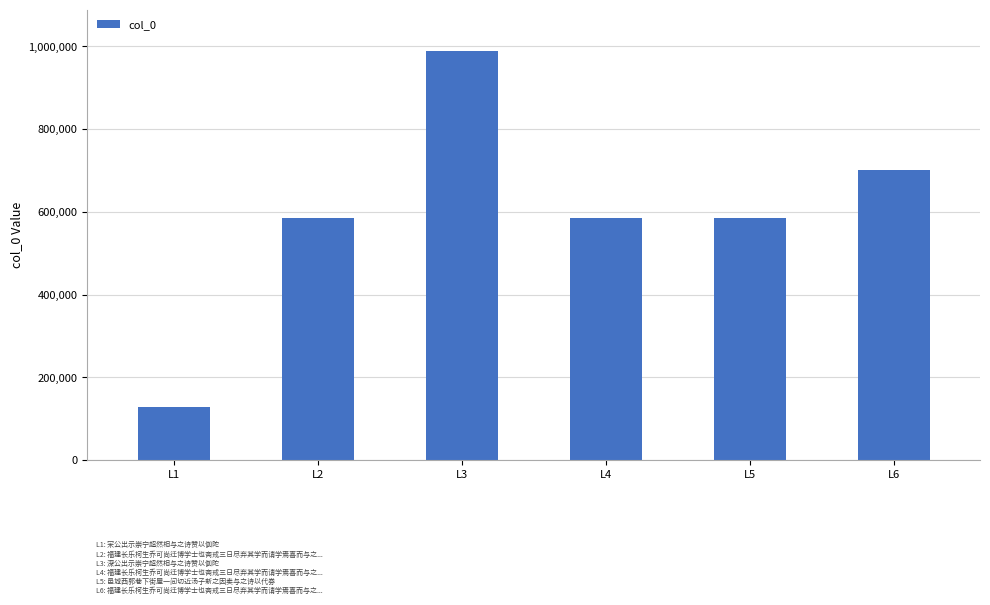

How many distinct data groups are displayed?

1